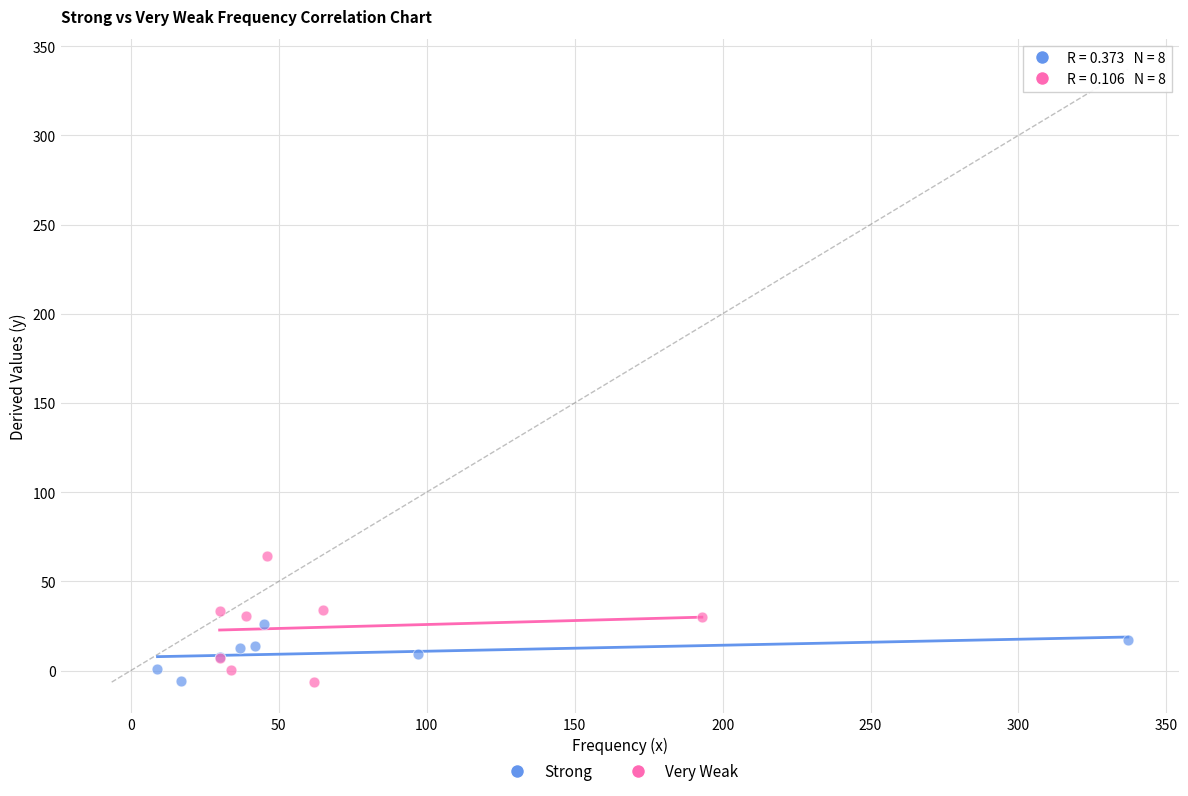

Which series has the widest spread of Y values?

Very Weak